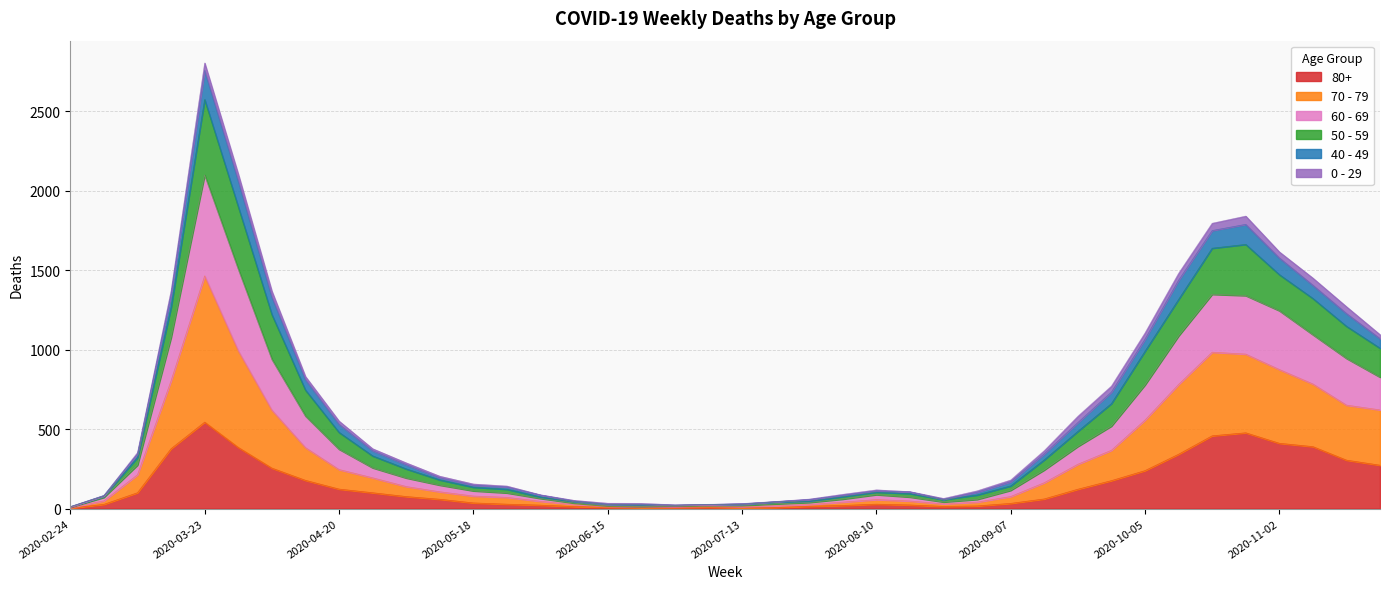

At which category does 60 - 69 reach its first local valley?

2020-06-29